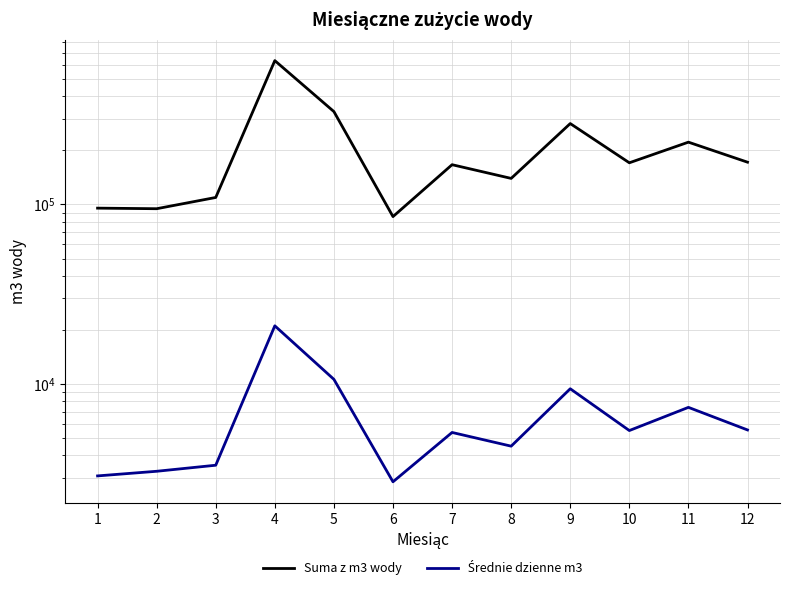

How many data points does each series have?

12